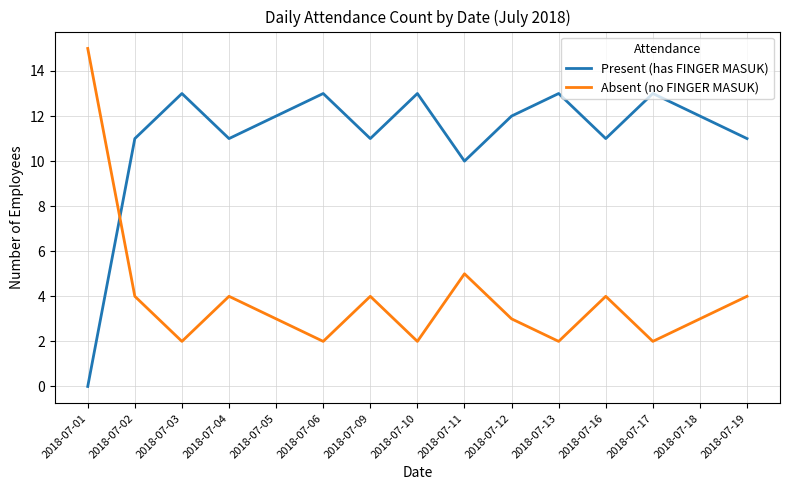

True or false: Absent (no FINGER MASUK) and Present (has FINGER MASUK) cross at least once.

True